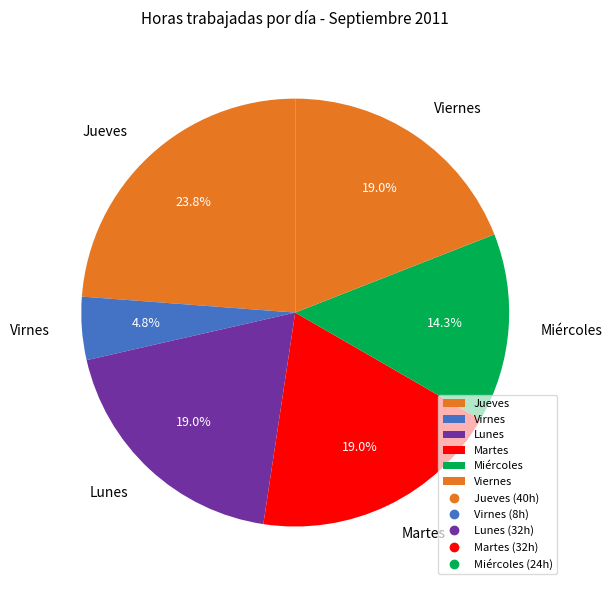

Between Virnes and Martes, which is larger?

Martes